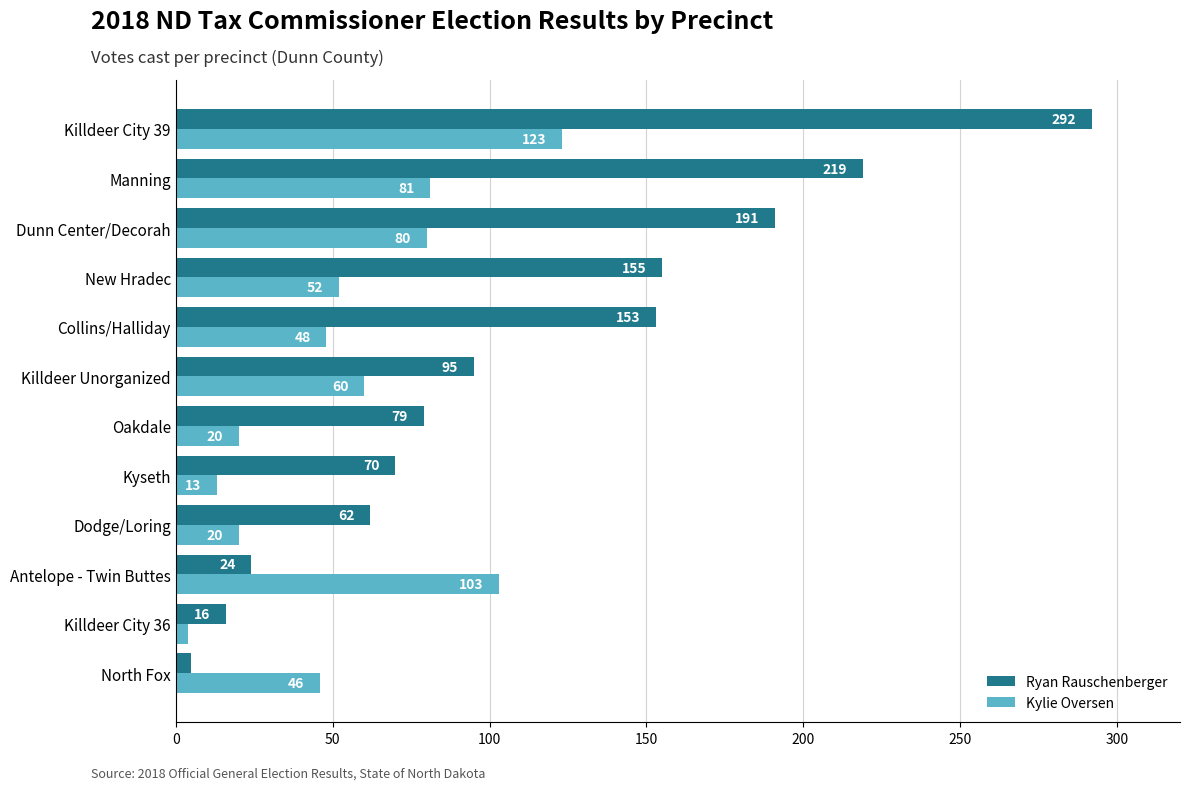

Which series has the largest range (max minus min)?

Ryan Rauschenberger